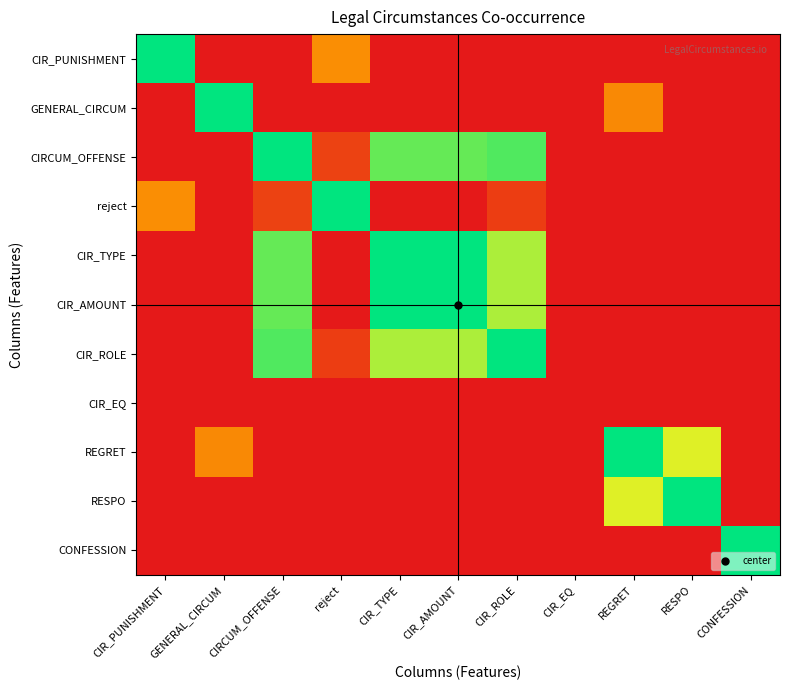

Reading left to right, what are all the values shown in this chart?

CIR_PUNISHMENT: CIR_PUNISHMENT=1.0	GENERAL_CIRCUM=0.0	CIRCUM_OFFENSE=0.0	reject=0.3	CIR_TYPE=0.0	CIR_AMOUNT=0.0	CIR_ROLE=0.0	CIR_EQ=0.0	REGRET=0.0	RESPO=0.0	CONFESSION=0.0
GENERAL_CIRCUM: CIR_PUNISHMENT=0.0	GENERAL_CIRCUM=1.0	CIRCUM_OFFENSE=0.0	reject=0.0	CIR_TYPE=0.0	CIR_AMOUNT=0.0	CIR_ROLE=0.0	CIR_EQ=0.0	REGRET=0.3	RESPO=0.0	CONFESSION=0.0
CIRCUM_OFFENSE: CIR_PUNISHMENT=0.0	GENERAL_CIRCUM=0.0	CIRCUM_OFFENSE=1.0	reject=0.1	CIR_TYPE=0.9	CIR_AMOUNT=0.9	CIR_ROLE=0.9	CIR_EQ=0.0	REGRET=0.0	RESPO=0.0	CONFESSION=0.0
reject: CIR_PUNISHMENT=0.3	GENERAL_CIRCUM=0.0	CIRCUM_OFFENSE=0.1	reject=1.0	CIR_TYPE=0.0	CIR_AMOUNT=0.0	CIR_ROLE=0.1	CIR_EQ=0.0	REGRET=0.0	RESPO=0.0	CONFESSION=0.0
CIR_TYPE: CIR_PUNISHMENT=0.0	GENERAL_CIRCUM=0.0	CIRCUM_OFFENSE=0.9	reject=0.0	CIR_TYPE=1.0	CIR_AMOUNT=1.0	CIR_ROLE=0.8	CIR_EQ=0.0	REGRET=0.0	RESPO=0.0	CONFESSION=0.0
CIR_AMOUNT: CIR_PUNISHMENT=0.0	GENERAL_CIRCUM=0.0	CIRCUM_OFFENSE=0.9	reject=0.0	CIR_TYPE=1.0	CIR_AMOUNT=1.0	CIR_ROLE=0.8	CIR_EQ=0.0	REGRET=0.0	RESPO=0.0	CONFESSION=0.0
CIR_ROLE: CIR_PUNISHMENT=0.0	GENERAL_CIRCUM=0.0	CIRCUM_OFFENSE=0.9	reject=0.1	CIR_TYPE=0.8	CIR_AMOUNT=0.8	CIR_ROLE=1.0	CIR_EQ=0.0	REGRET=0.0	RESPO=0.0	CONFESSION=0.0
CIR_EQ: CIR_PUNISHMENT=0.0	GENERAL_CIRCUM=0.0	CIRCUM_OFFENSE=0.0	reject=0.0	CIR_TYPE=0.0	CIR_AMOUNT=0.0	CIR_ROLE=0.0	CIR_EQ=0.0	REGRET=0.0	RESPO=0.0	CONFESSION=0.0
REGRET: CIR_PUNISHMENT=0.0	GENERAL_CIRCUM=0.3	CIRCUM_OFFENSE=0.0	reject=0.0	CIR_TYPE=0.0	CIR_AMOUNT=0.0	CIR_ROLE=0.0	CIR_EQ=0.0	REGRET=1.0	RESPO=0.7	CONFESSION=0.0
RESPO: CIR_PUNISHMENT=0.0	GENERAL_CIRCUM=0.0	CIRCUM_OFFENSE=0.0	reject=0.0	CIR_TYPE=0.0	CIR_AMOUNT=0.0	CIR_ROLE=0.0	CIR_EQ=0.0	REGRET=0.7	RESPO=1.0	CONFESSION=0.0
CONFESSION: CIR_PUNISHMENT=0.0	GENERAL_CIRCUM=0.0	CIRCUM_OFFENSE=0.0	reject=0.0	CIR_TYPE=0.0	CIR_AMOUNT=0.0	CIR_ROLE=0.0	CIR_EQ=0.0	REGRET=0.0	RESPO=0.0	CONFESSION=1.0